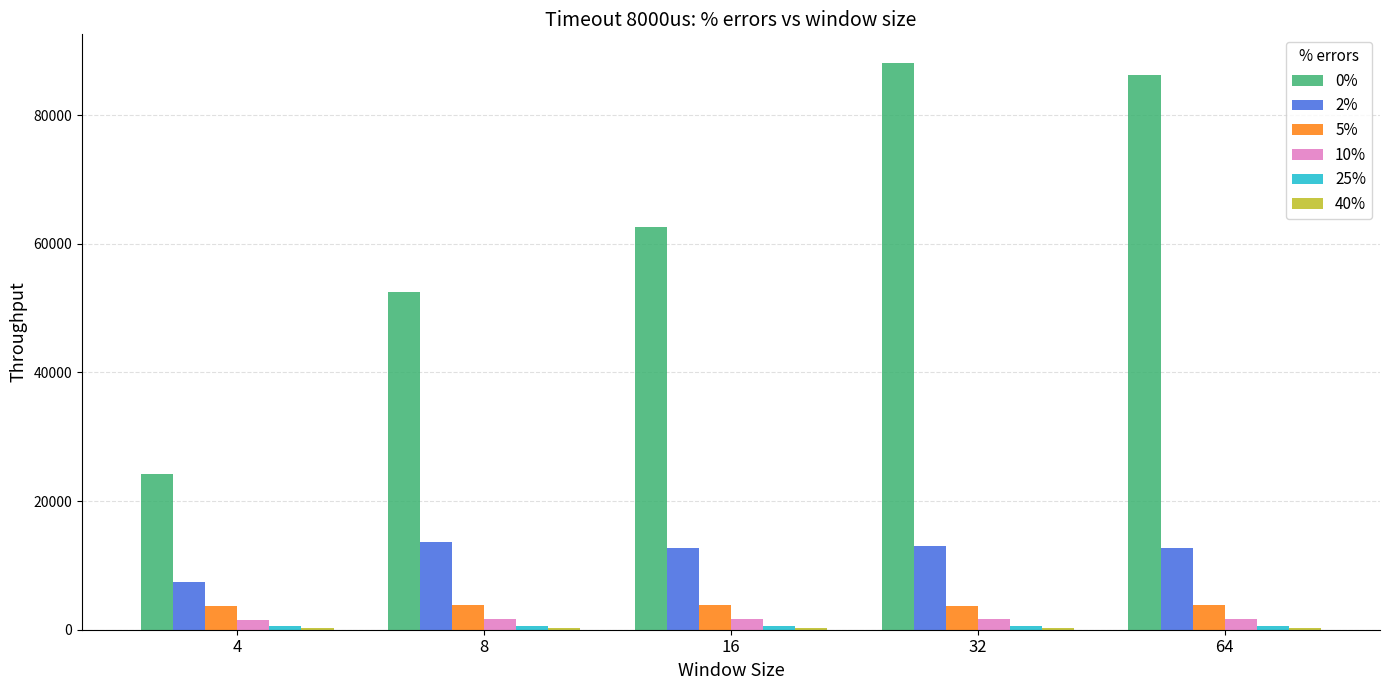

The value of 5% at 64 is 3850.7. True or false?

True